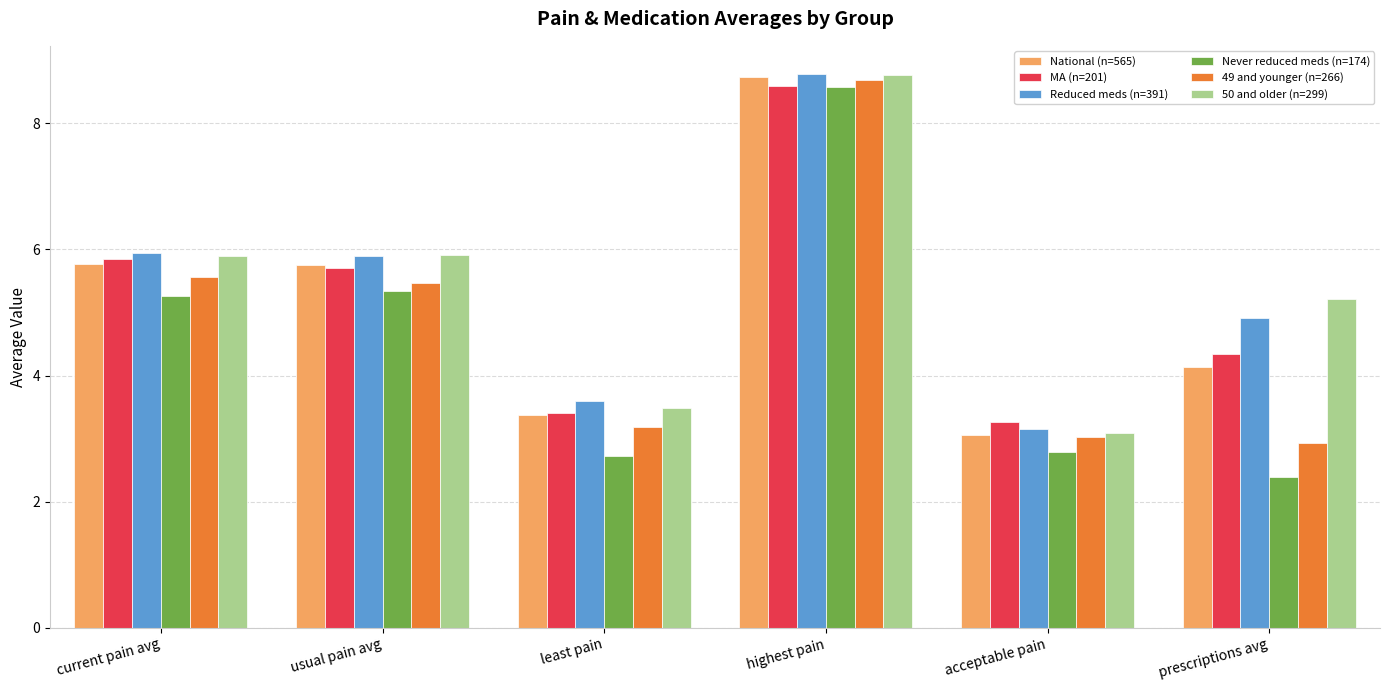

What is the difference between the highest and lowest values at usual pain avg?

0.6